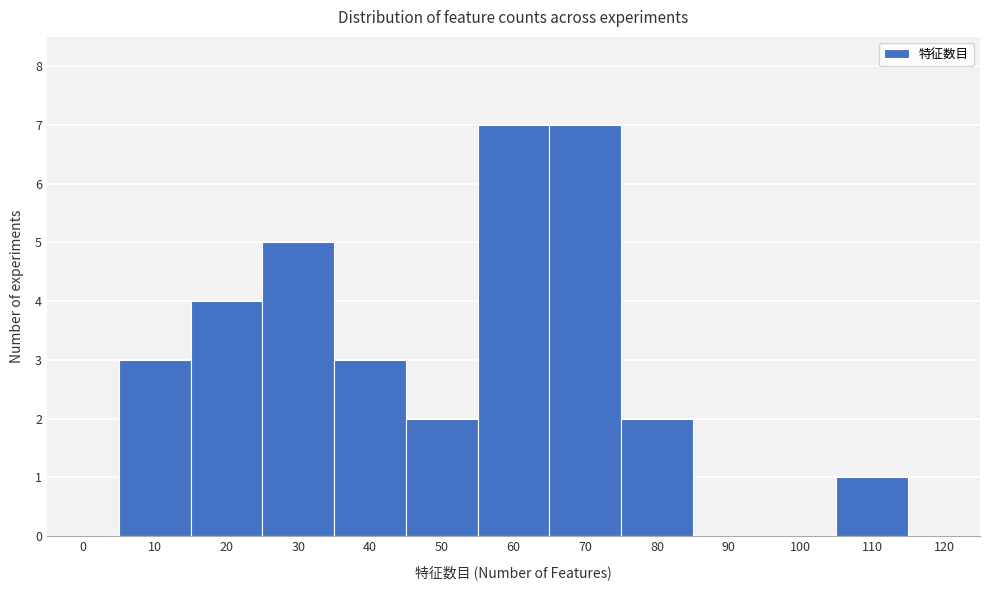

Reading left to right, transcribe all the data shown in this chart.

0=0	10=3	20=4	30=5	40=3	50=2	60=7	70=7	80=2	90=0	100=0	110=1	120=0